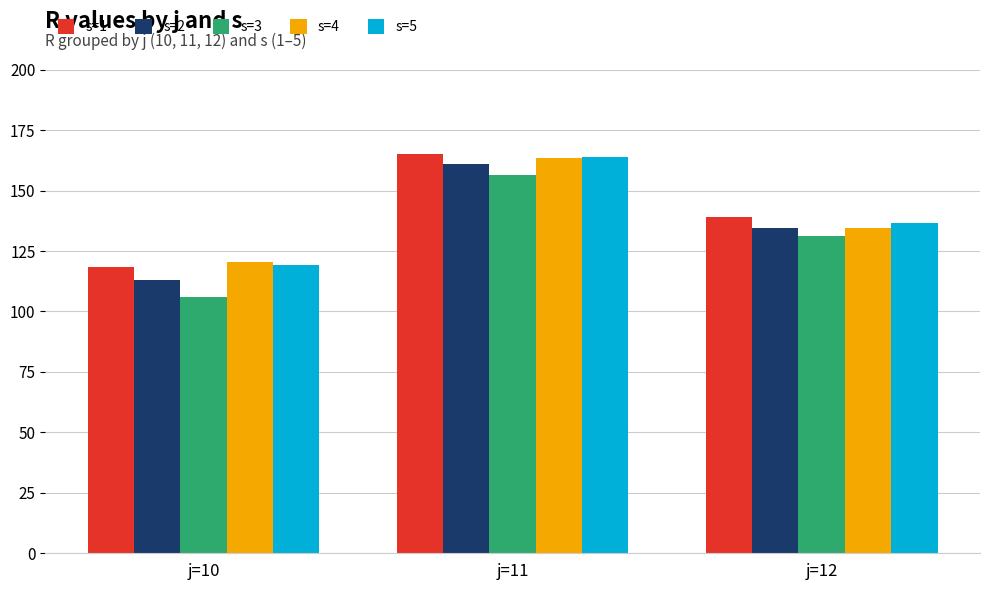

True or false: s=2 has a value of 112.9 at j=10.

True